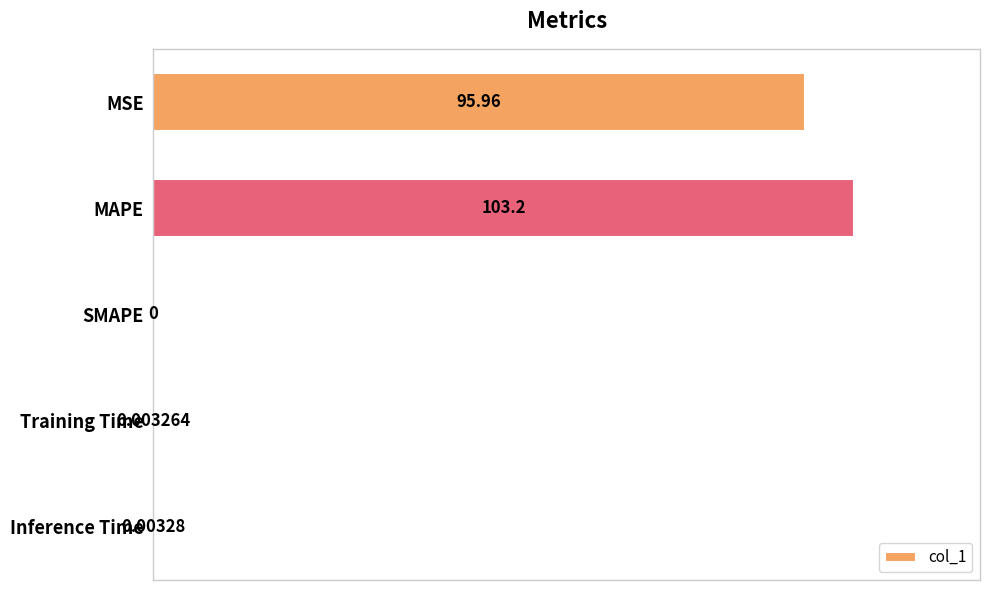

How many categories are shown in the chart?

5